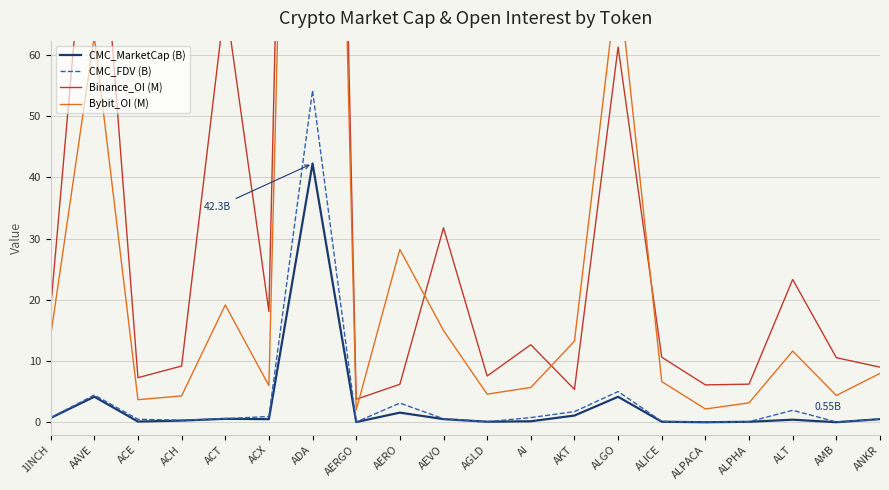

What is the average value of the Binance_OI (M) series?

37.3